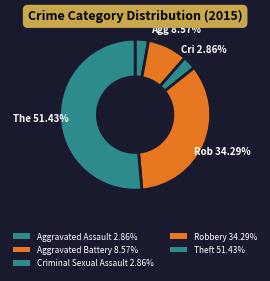

Does Robbery represent more than half of the total?

No